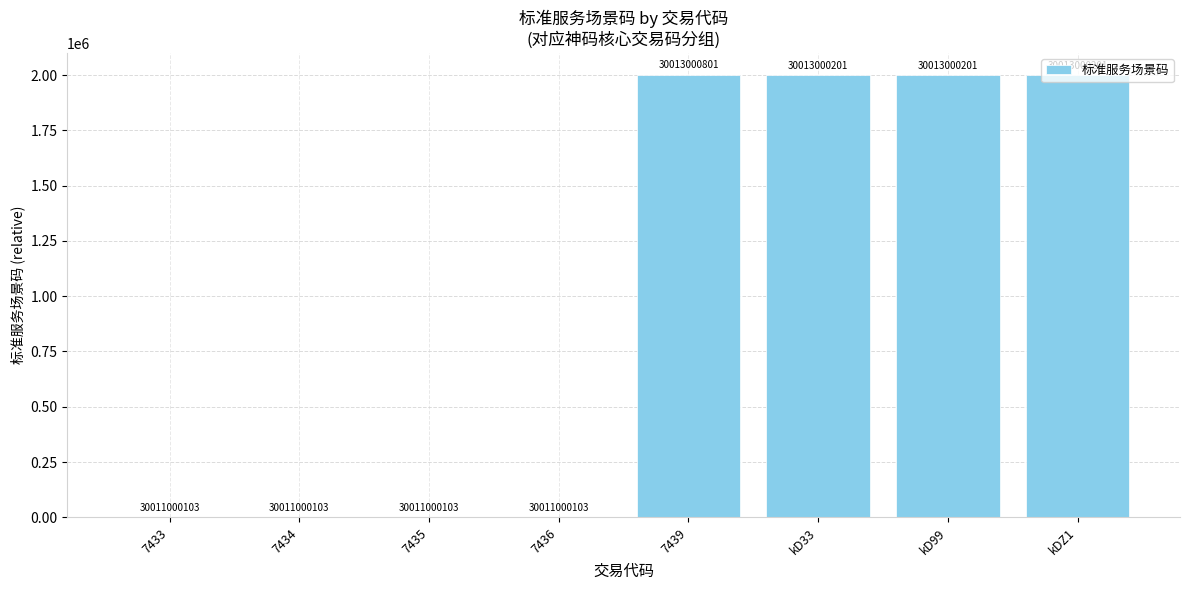

Which label corresponds to the largest value in the chart?

7439